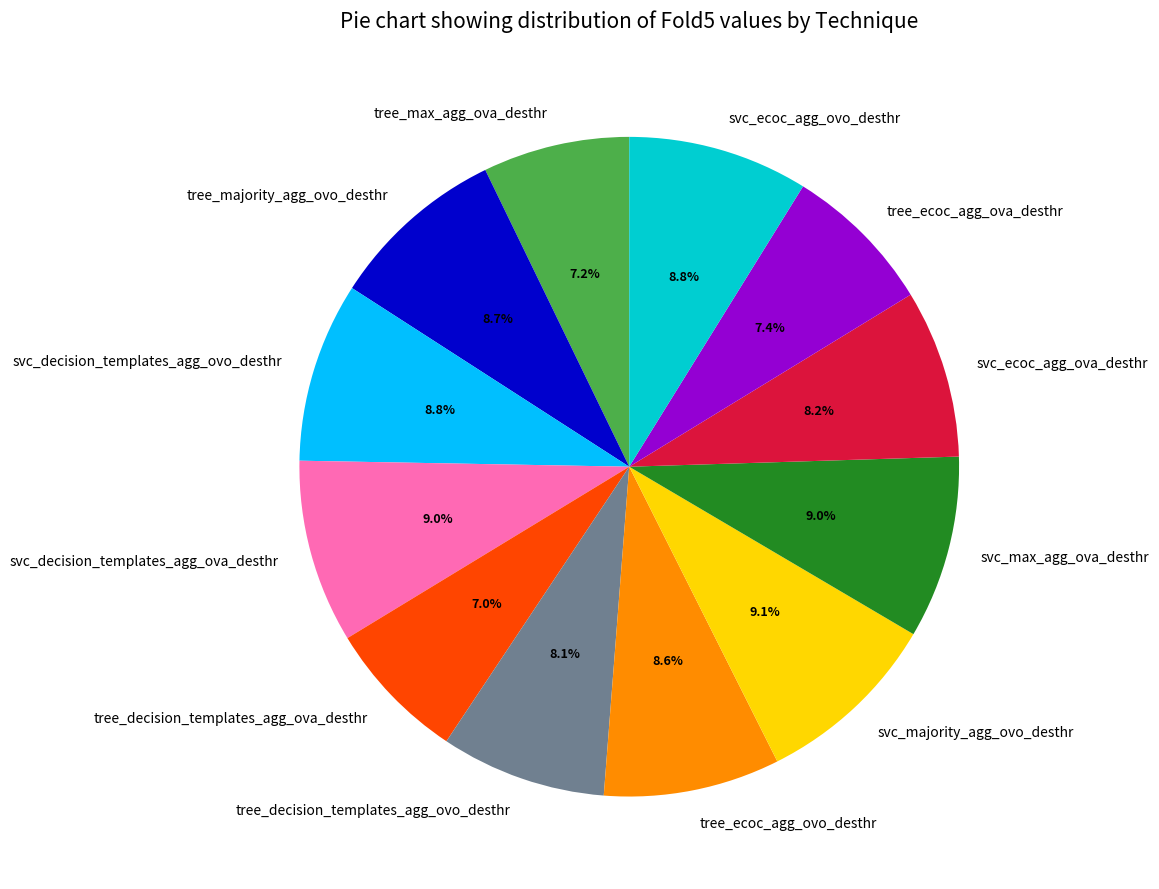

To the nearest percent, what portion does tree_decision_templates_agg_ovo_desthr represent?

8%